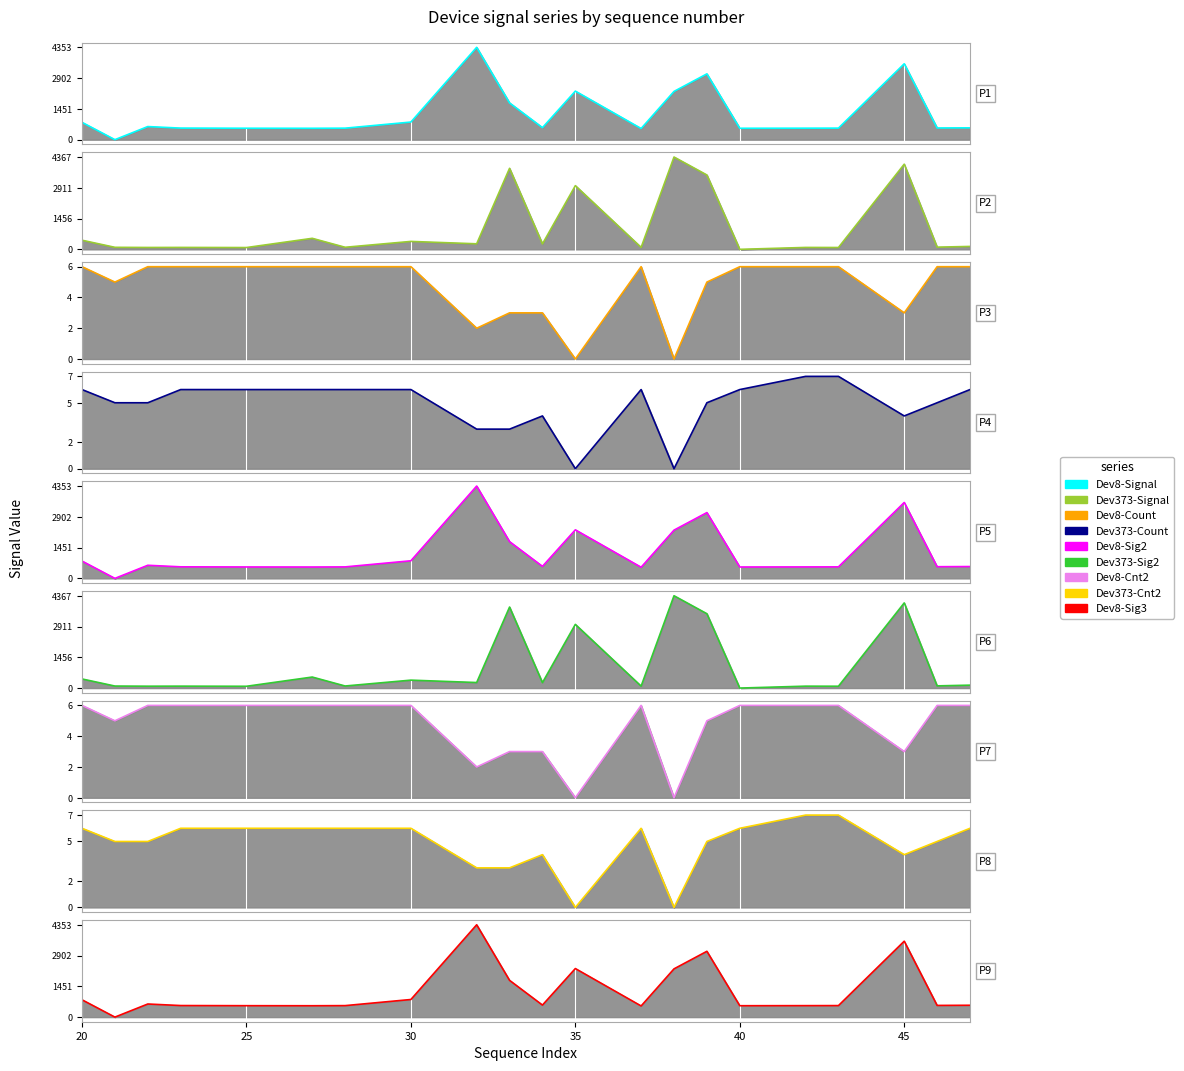

At which label does Count 373 reach its peak?

42